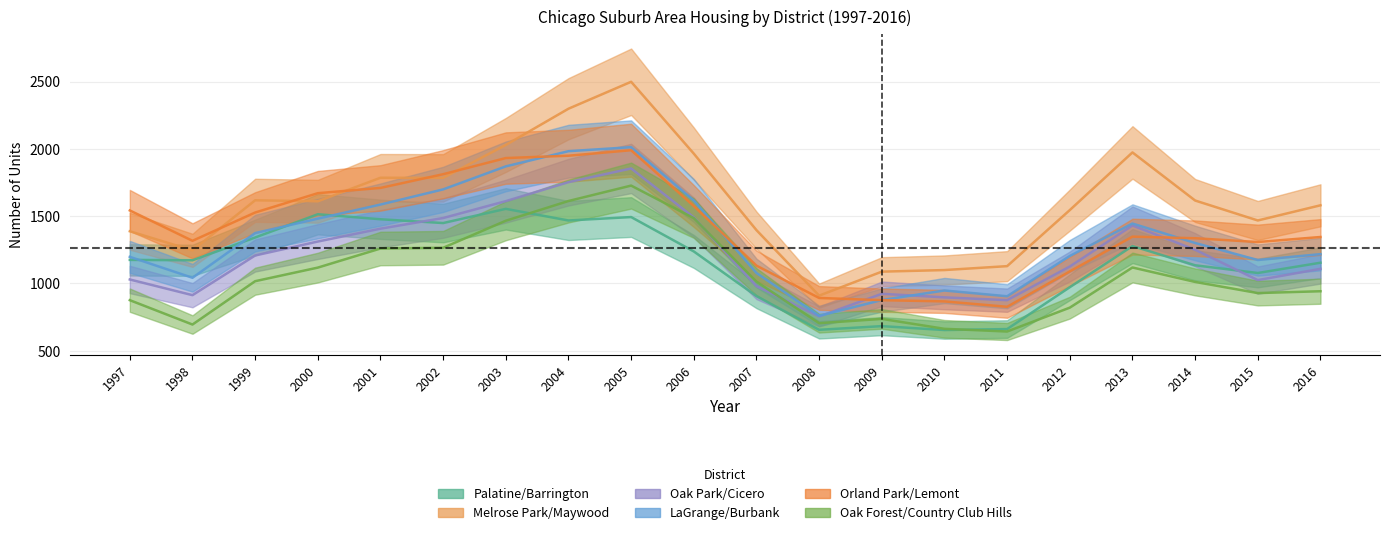

What are all the series names shown in the legend?

Palatine/Barrington, Melrose Park/Maywood, Oak Park/Cicero, LaGrange/Burbank, Orland Park/Lemont, Oak Forest/Country Club Hills